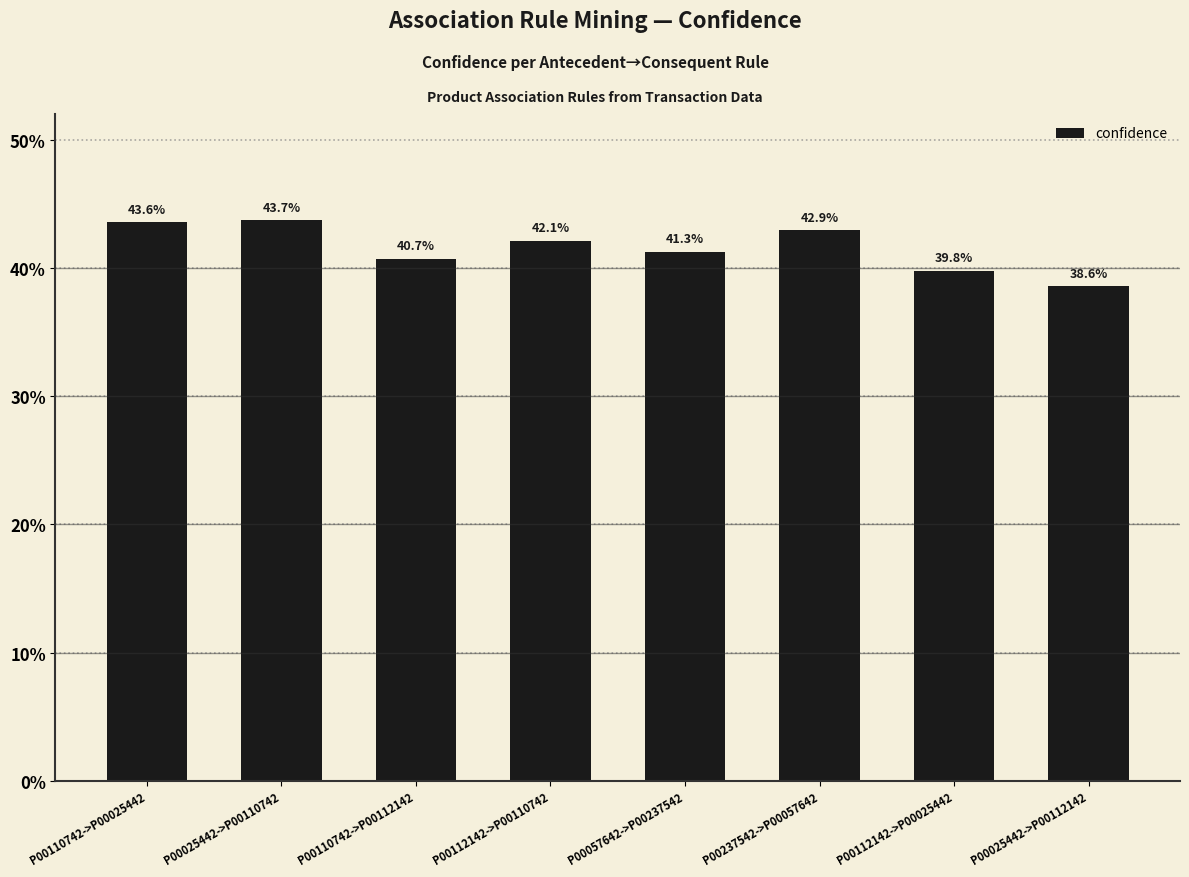

Are the bars horizontal?

No